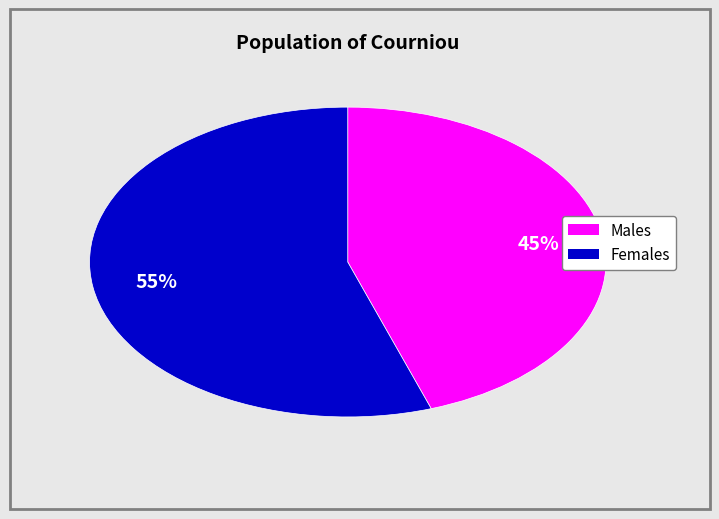

Is there any slice that represents more than half of the pie?

Yes